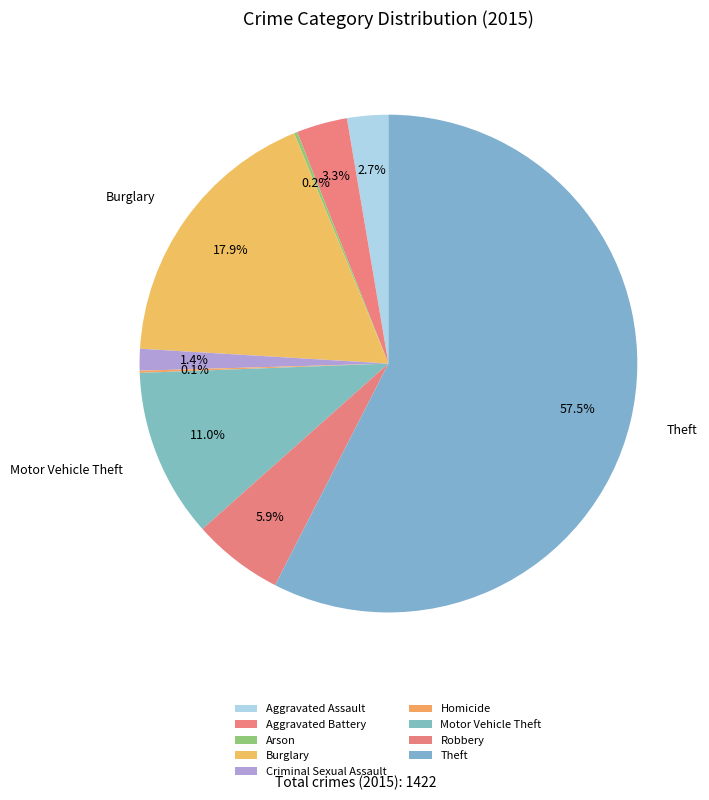

Is the sum of Aggravated Assault and Theft greater than half?

Yes